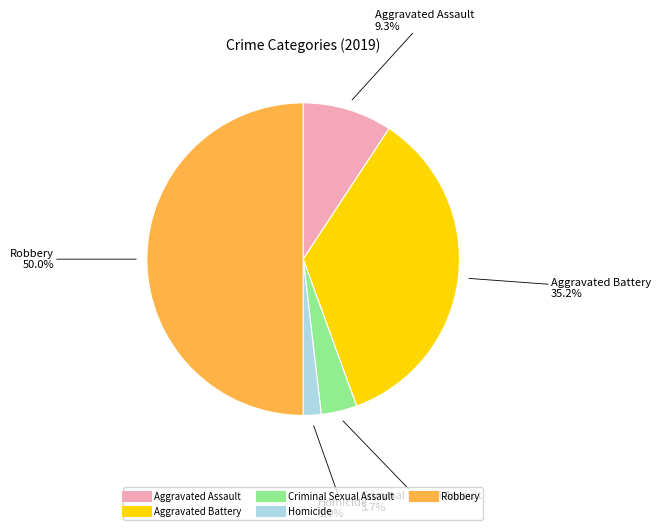

Which has a higher value, Aggravated Assault or Criminal Sexual Assault?

Aggravated Assault